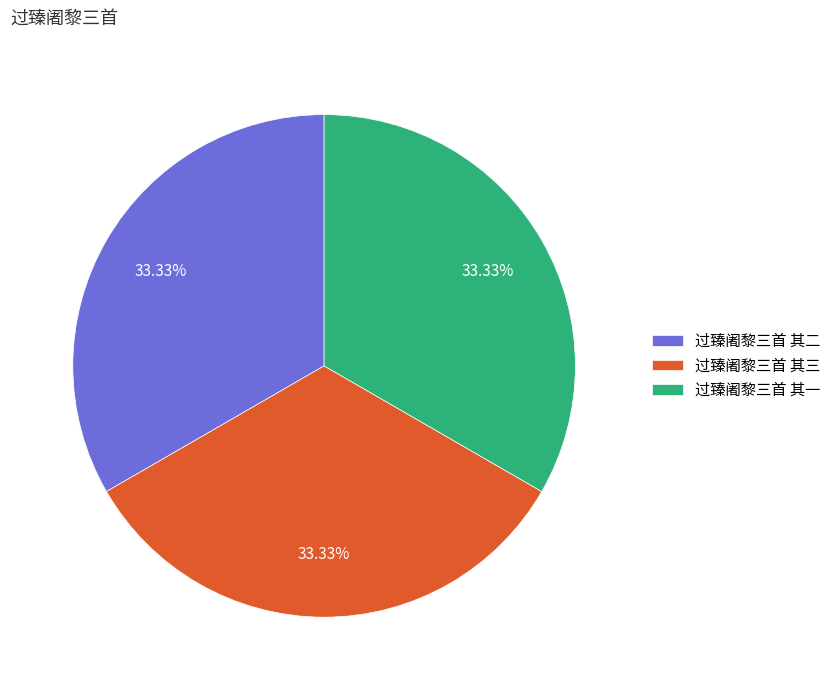

What is the ratio of the value at 过臻阇黎三首 其一 to the value at 过臻阇黎三首 其三?

1.0